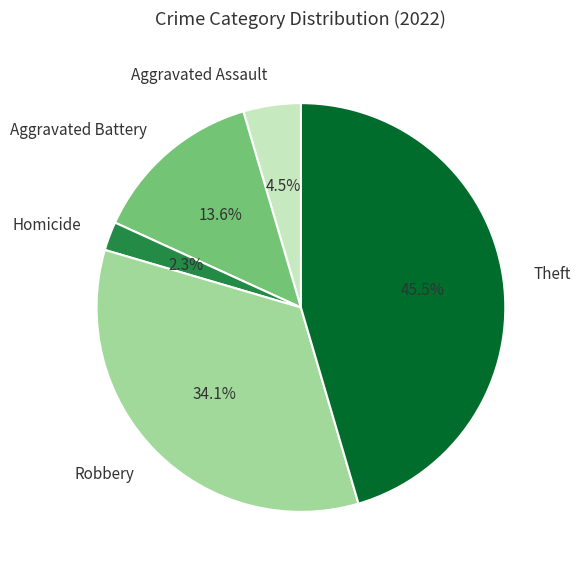

How much of the chart is everything except Robbery?

65.9%